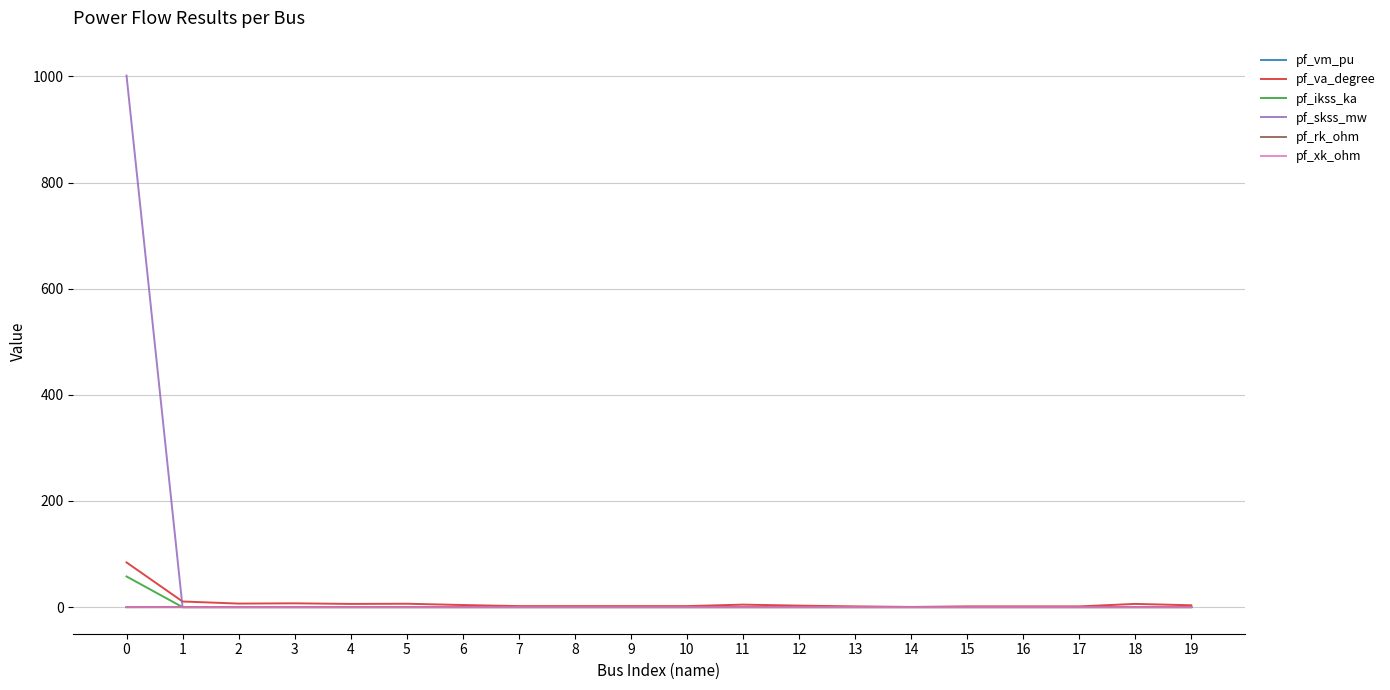

Which series has the widest spread of values?

pf_skss_mw